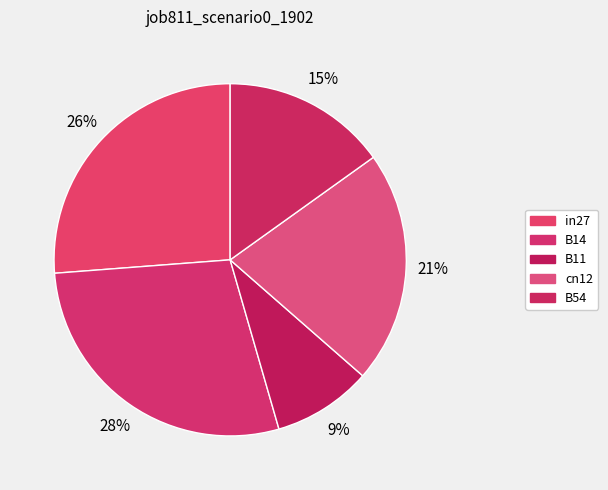

Rank the categories by value from highest to lowest.

B14, in27, cn12, B54, B11